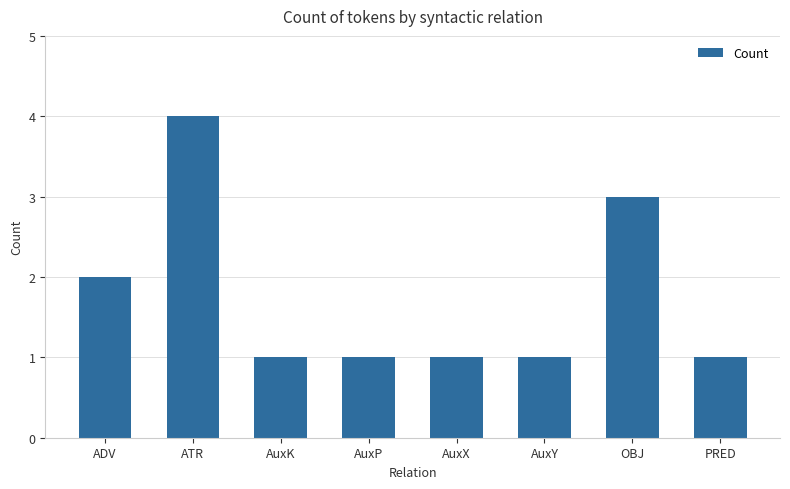

What is the average value?

2